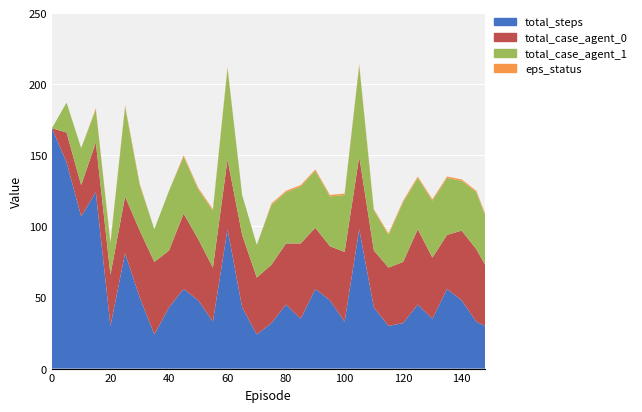

Reading left to right, list all the values displayed in this chart.

total_steps: 0=169	5=145	10=107	15=124	20=30	25=81	30=50	35=24	40=43	45=56	50=48	55=33	60=98	65=43	70=24	75=32	80=45	85=35	90=56	95=48	100=33	105=98	110=43	115=30	120=32	125=45	130=35	135=56	140=48	145=33	148=30
total_case_agent_0: 0=0	5=21	10=22	15=35	20=36	25=40	30=47	35=51	40=40	45=53	50=43	55=38	60=49	65=51	70=40	75=41	80=43	85=53	90=43	95=38	100=49	105=51	110=40	115=41	120=43	125=53	130=43	135=38	140=49	145=51	148=43
total_case_agent_1: 0=0	5=21	10=26	15=23	20=22	25=63	30=32	35=23	40=42	45=40	50=35	55=40	60=64	65=28	70=23	75=42	80=36	85=40	90=40	95=35	100=40	105=64	110=28	115=23	120=42	125=36	130=40	135=40	140=35	145=40	148=35
eps_status: 0=0	5=0	10=0	15=1	20=1	25=1	30=1	35=0	40=0	45=1	50=1	55=1	60=1	65=0	70=0	75=1	80=1	85=1	90=1	95=1	100=1	105=1	110=1	115=1	120=1	125=1	130=1	135=1	140=1	145=1	148=1